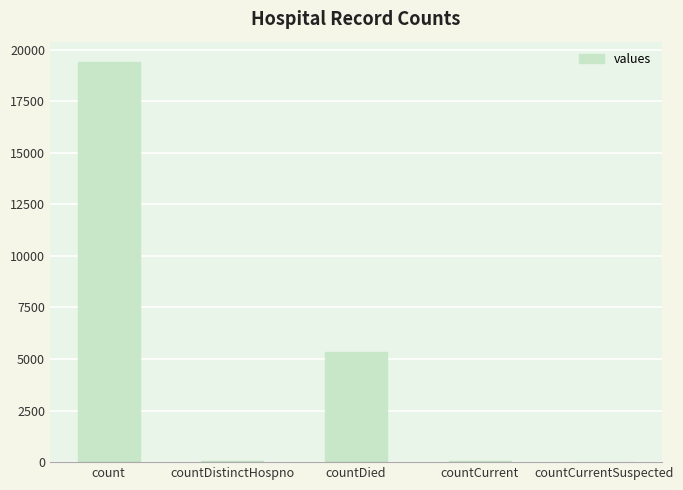

Is it true that the value at countDied is 8722?

False